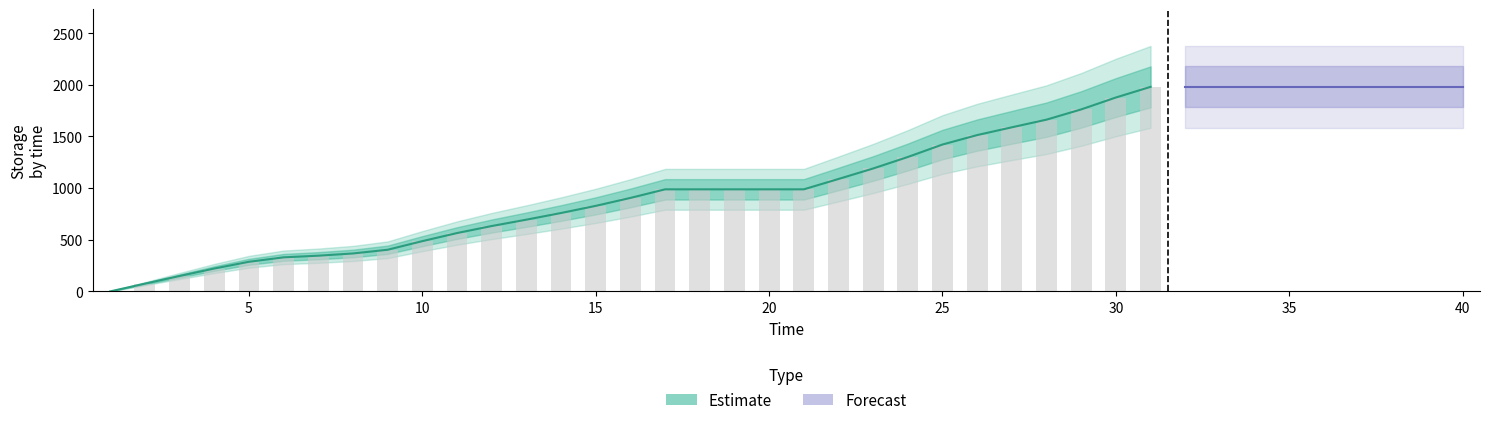

What is the change in value from 25 to 34?

+558.3